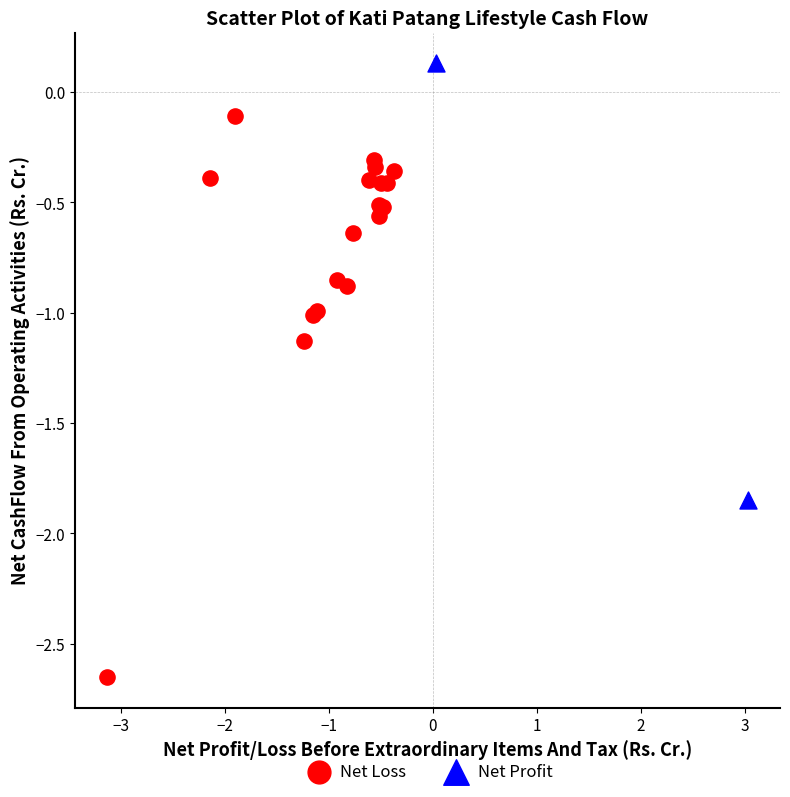

Which series reaches the minimum Y coordinate?

Net Loss